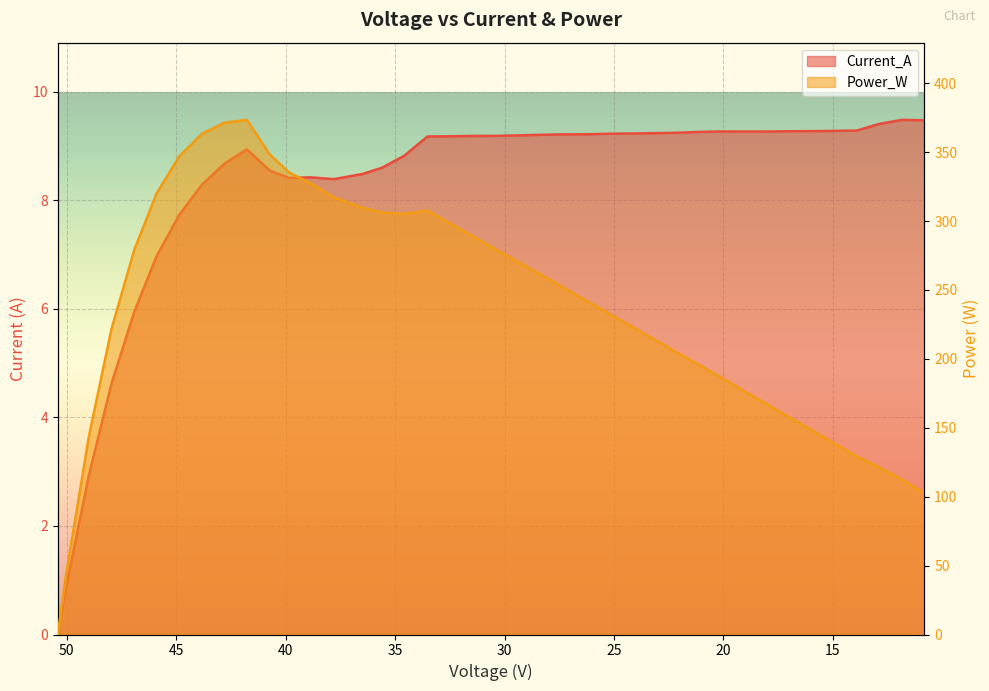

What is the highest value of the Power_W series?

373.4